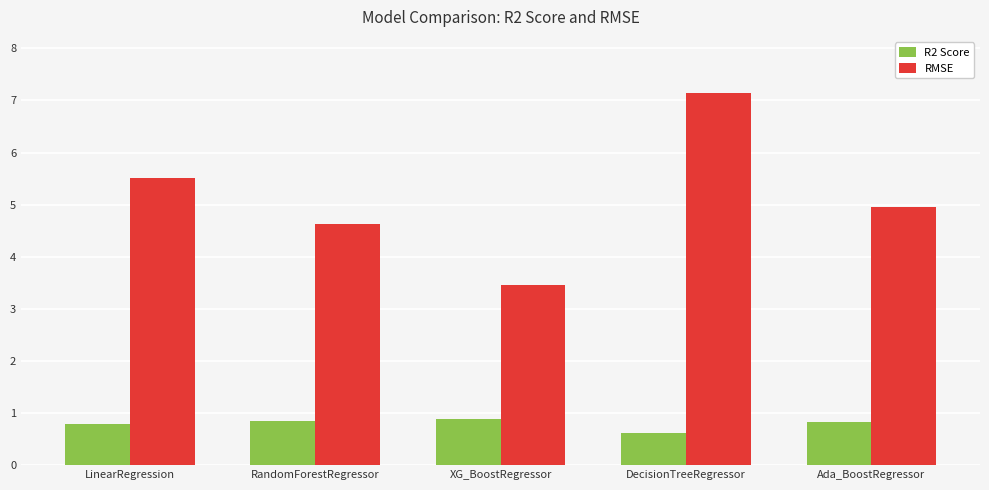

Which label corresponds to the largest value in the chart?

DecisionTreeRegressor